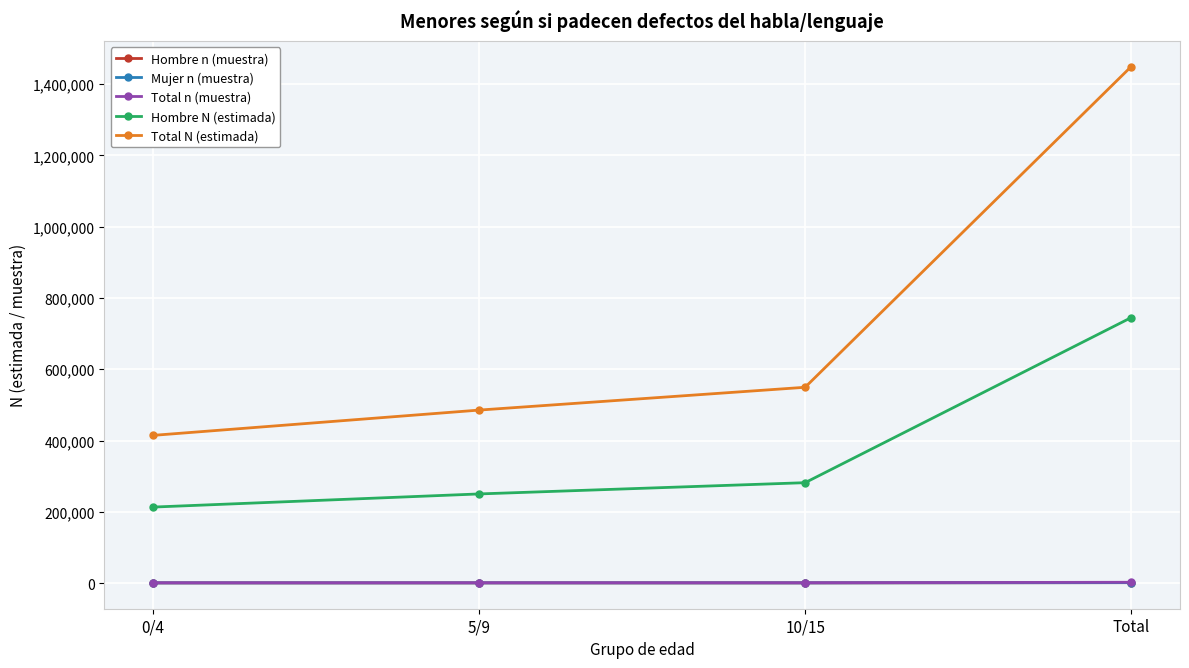

What is the label of the 4th point from the left?

Total